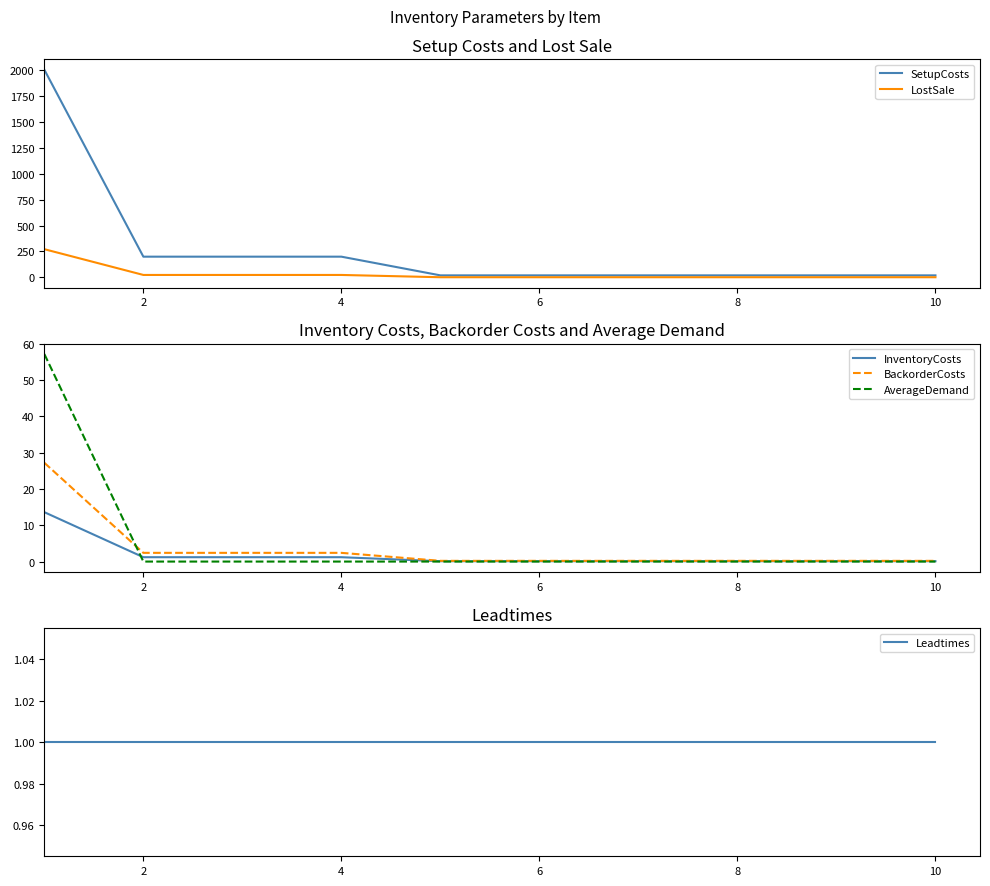

Which has a higher value, 2 or 10?

2